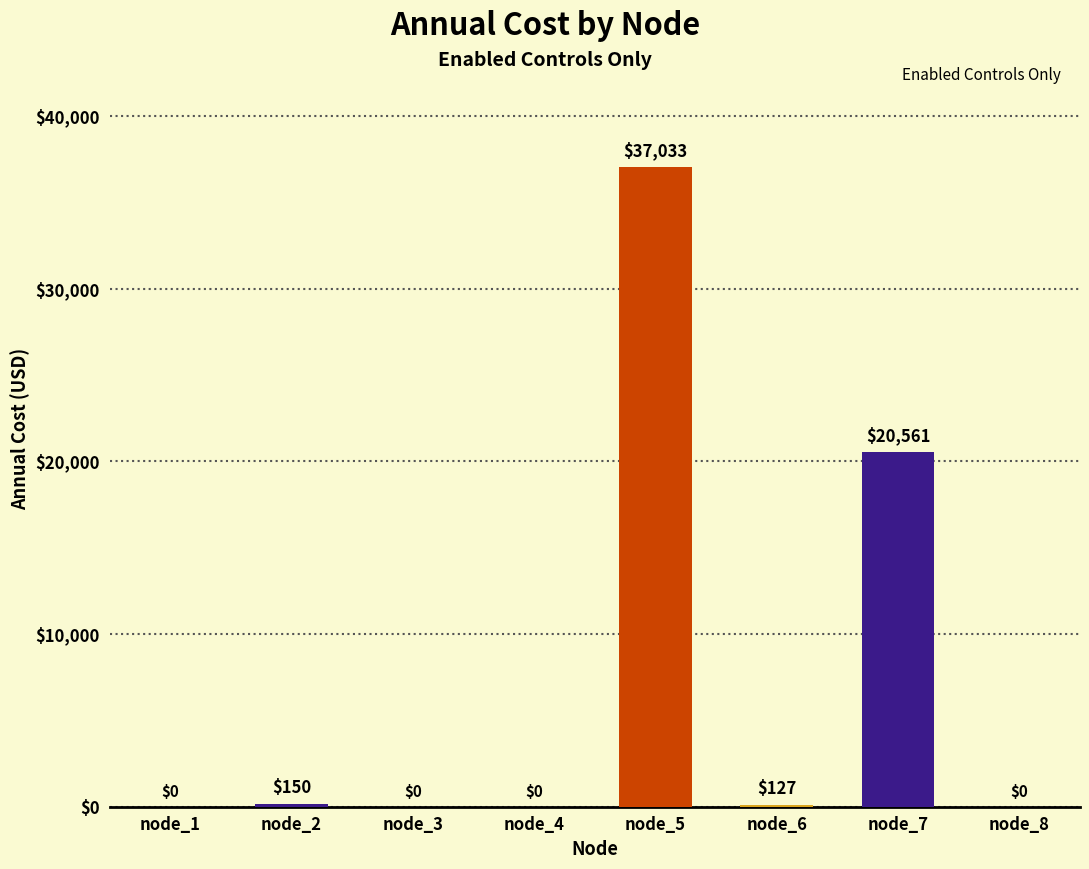

What is the change in value from node_3 to node_5?

+37033.0